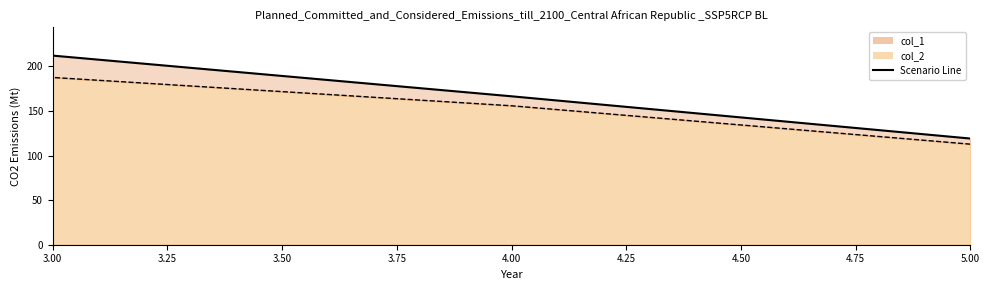

Is it true that col_1 equals 112.7 at 5?

True